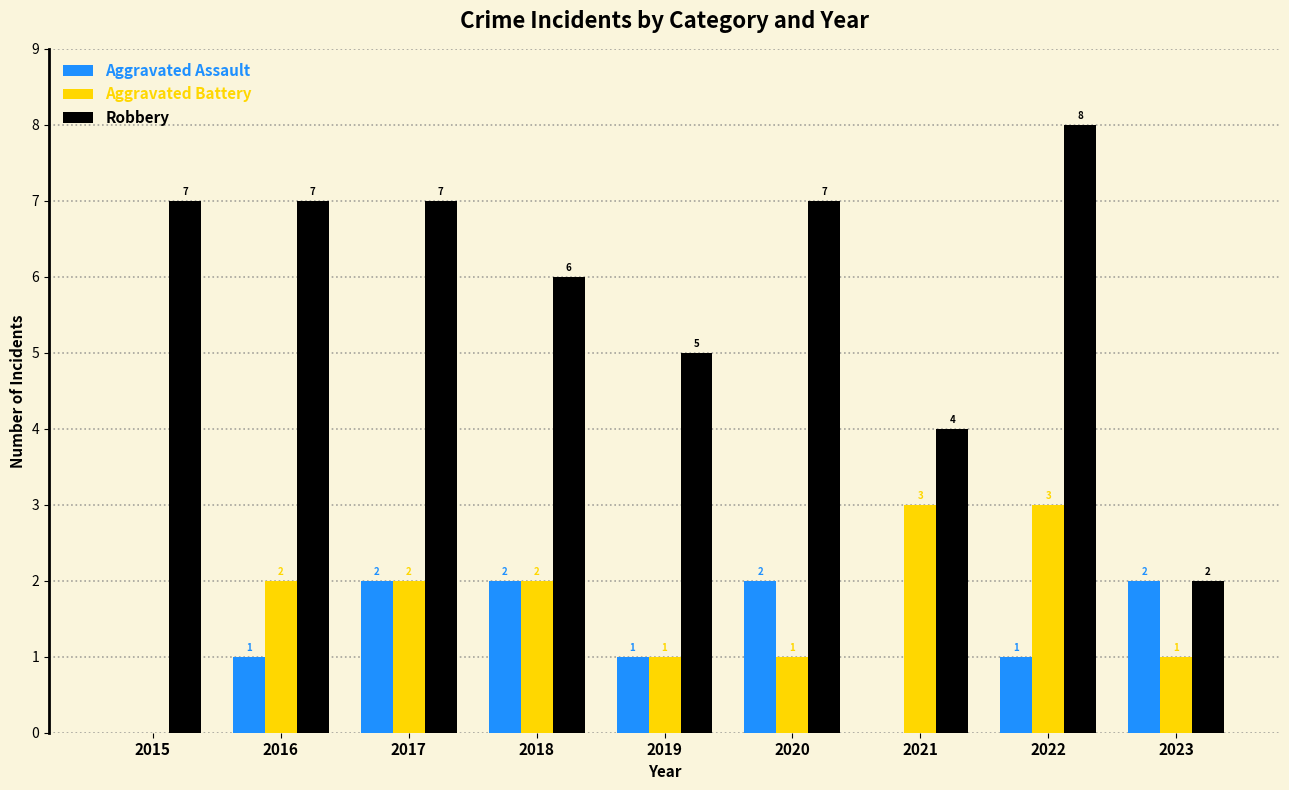

The value of Aggravated Assault at 2019 is 1. True or false?

True